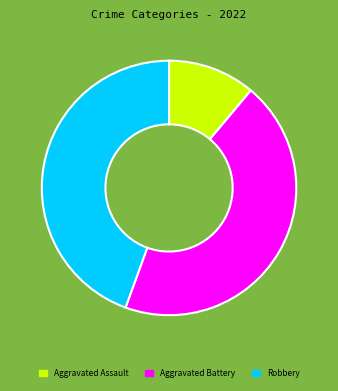

Count the number of slices in the pie.

3